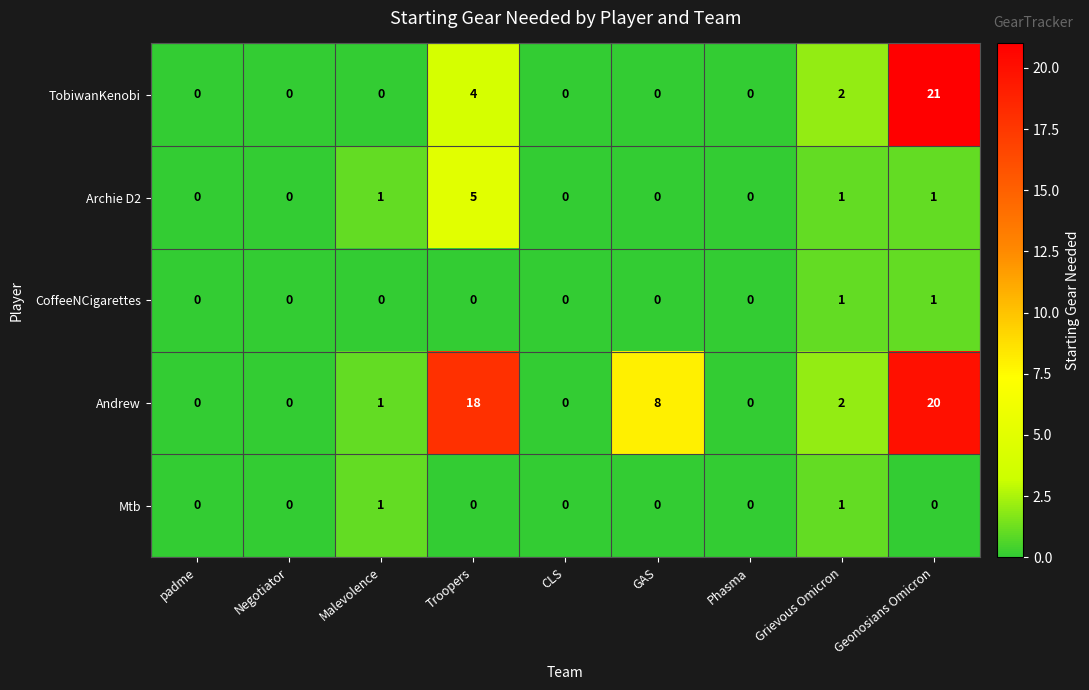

True or false: Mtb has a value of 0 at Troopers.

True